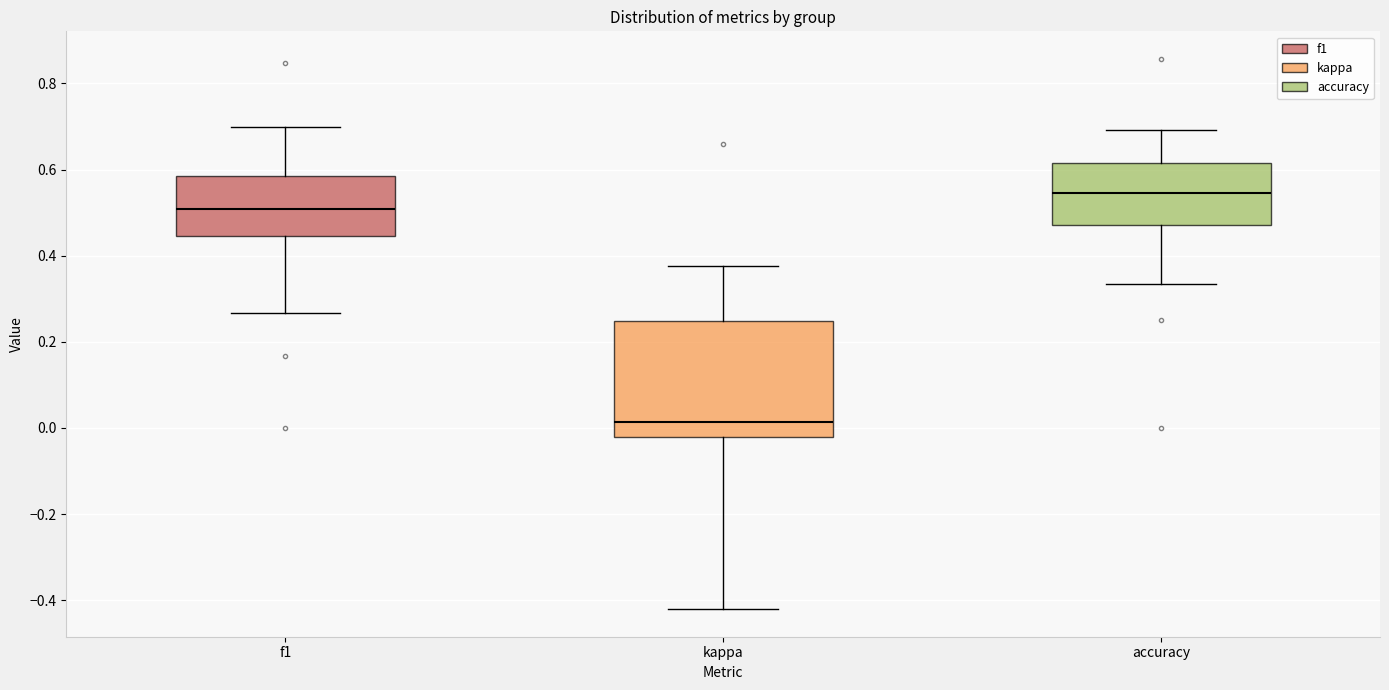

Reading left to right, read every box against the y-axis: the position of its median line, the range the box covers, and the ends of its whiskers. The values are not printed on the chart, so give them approximately, as read against the axis.

f1: median 0.50, box 0.44 to 0.58, whiskers 0.26 to 0.70
kappa: median 0.02, box -0.02 to 0.24, whiskers -0.42 to 0.38
accuracy: median 0.54, box 0.48 to 0.62, whiskers 0.34 to 0.70